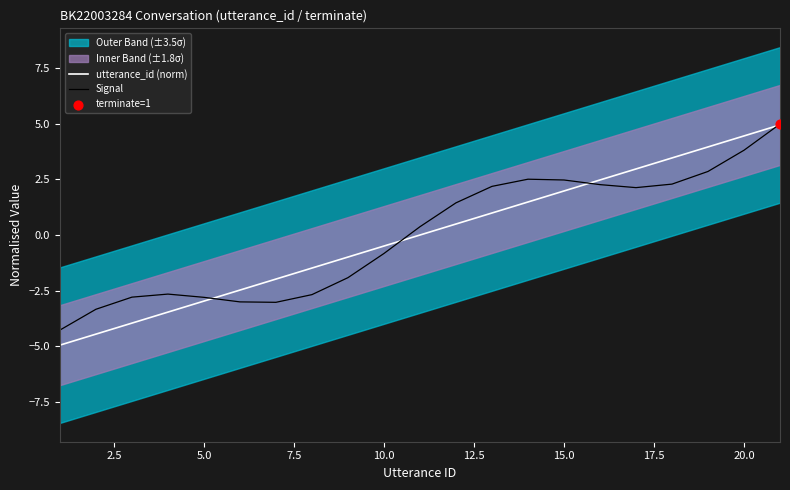

Is the value of utterance_id (norm) at 12.5 greater than the value of Signal at 12?

No